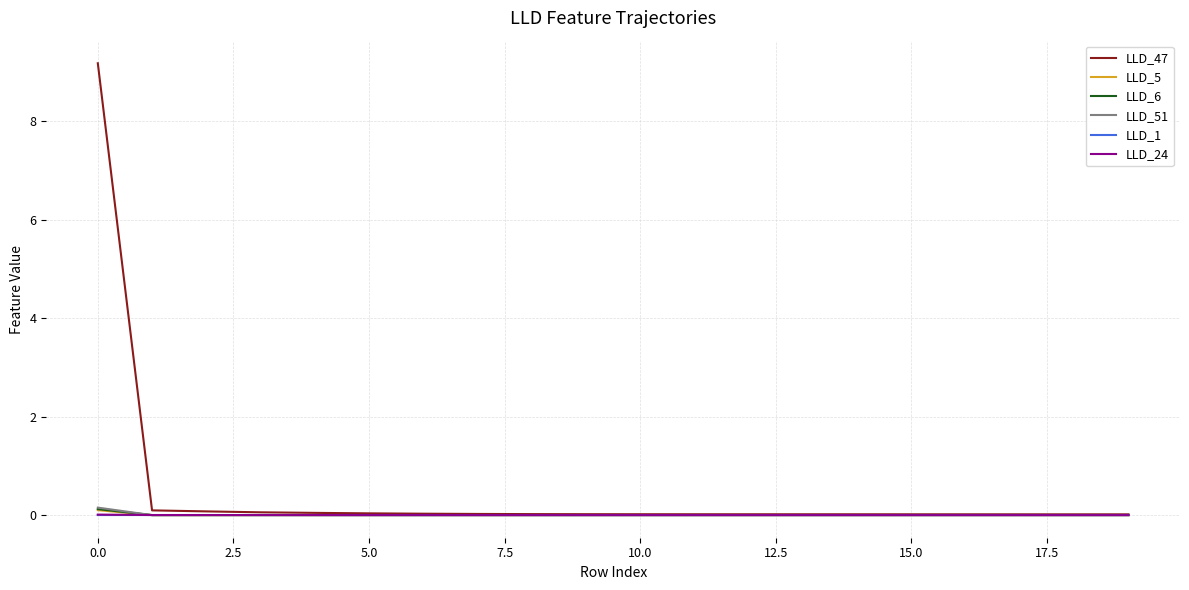

What is the sum of all LLD_5 values?

0.1